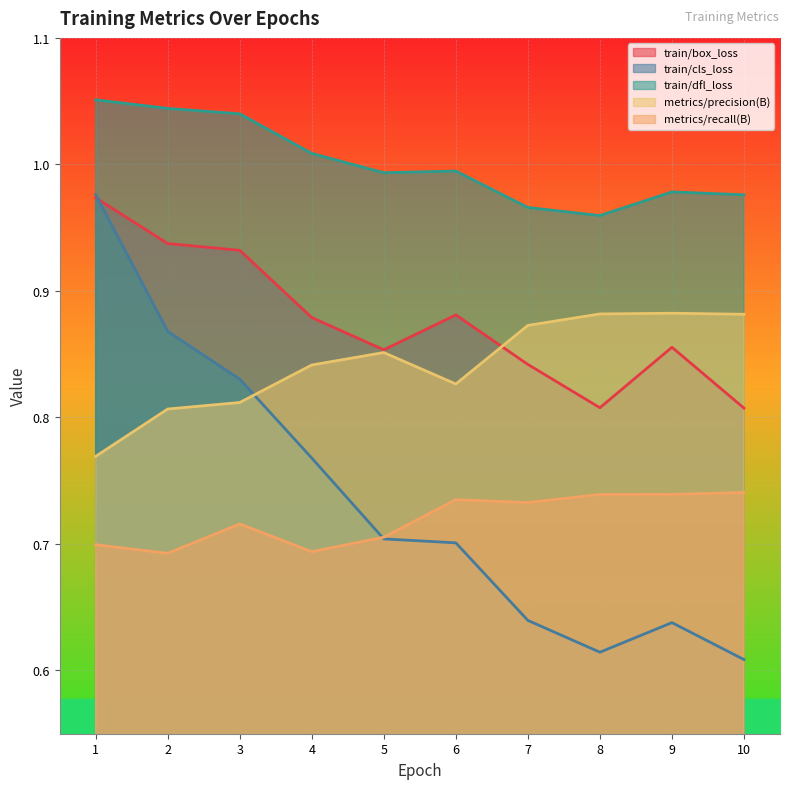

Is the value of metrics/recall(B) at 10 greater than the value of train/box_loss at 8?

No